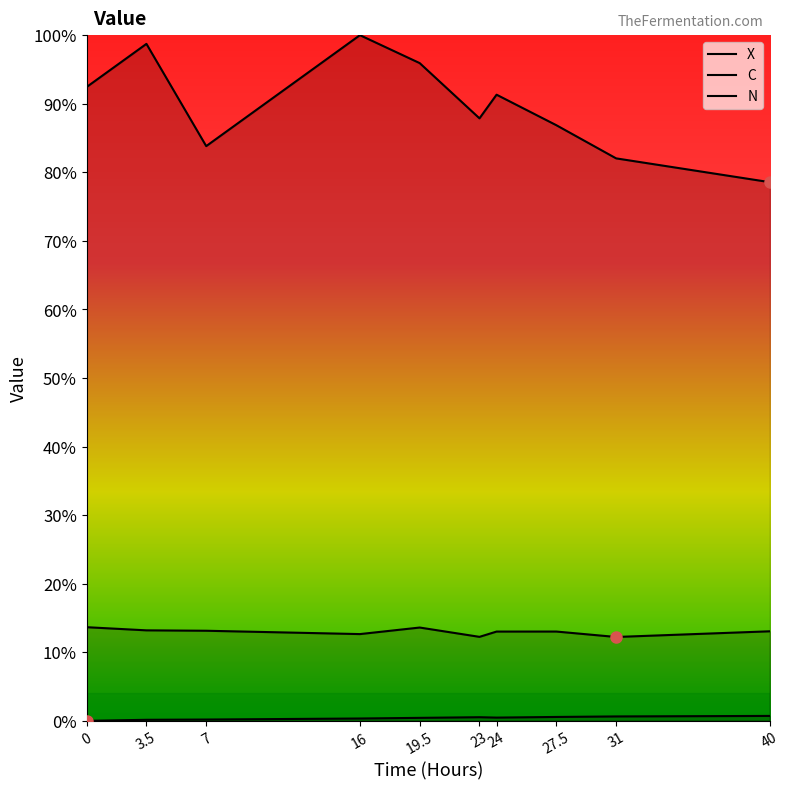

What is the label of the 6th point from the left?

23